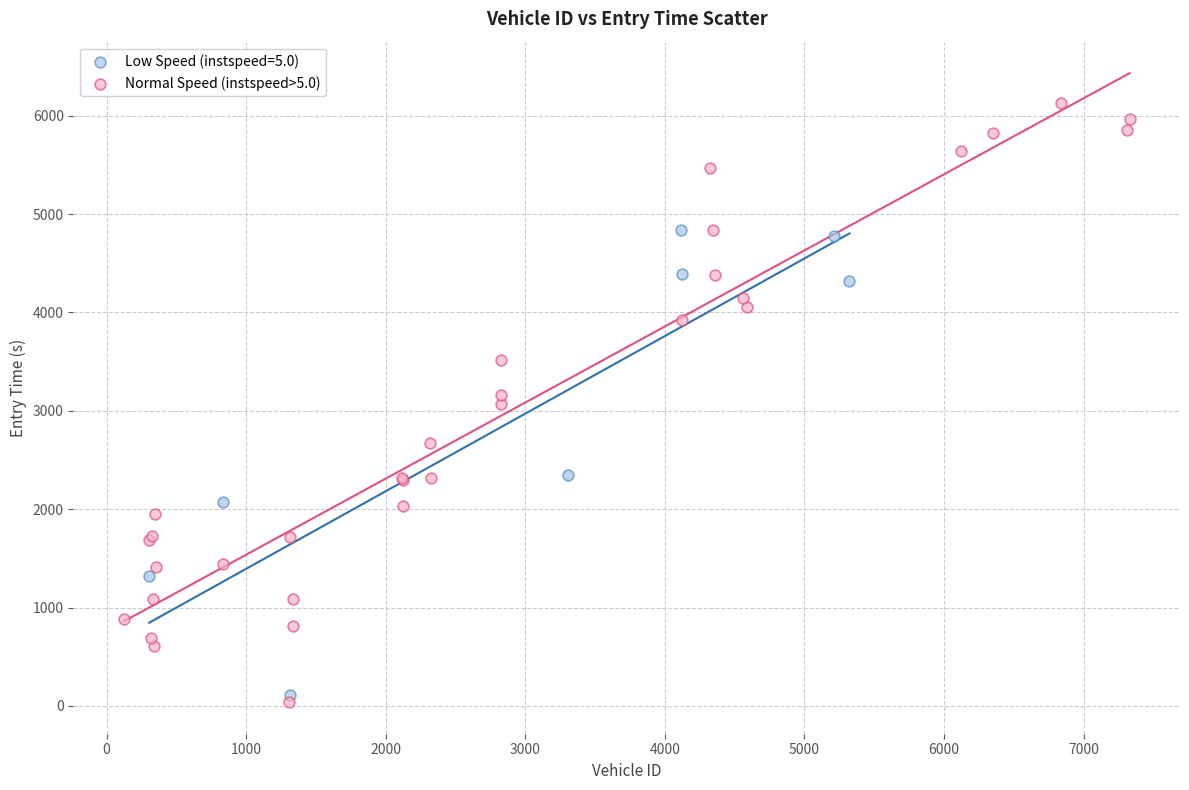

Which series reaches the maximum Y coordinate?

Normal Speed (instspeed>5.0)